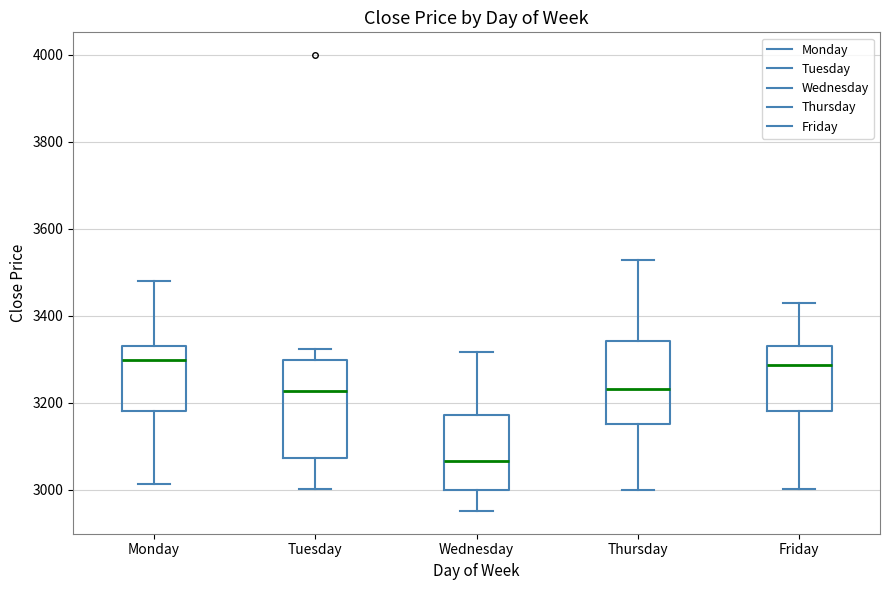

Where is the lower edge of the box for Friday on the y-axis? The values are not printed on the chart, so give them approximately, as read against the axis.

3180